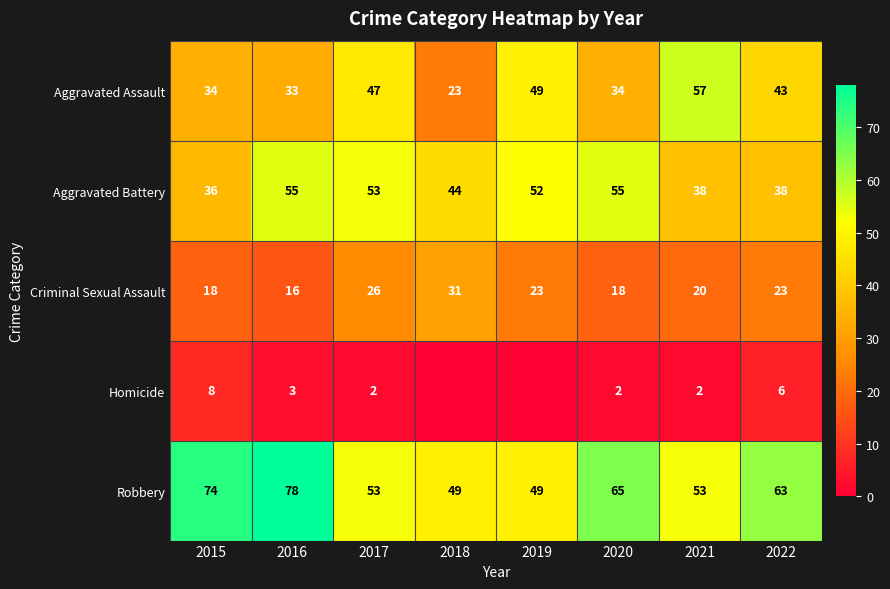

Between 2020 and 2022, which series saw the biggest shift?

Aggravated Battery